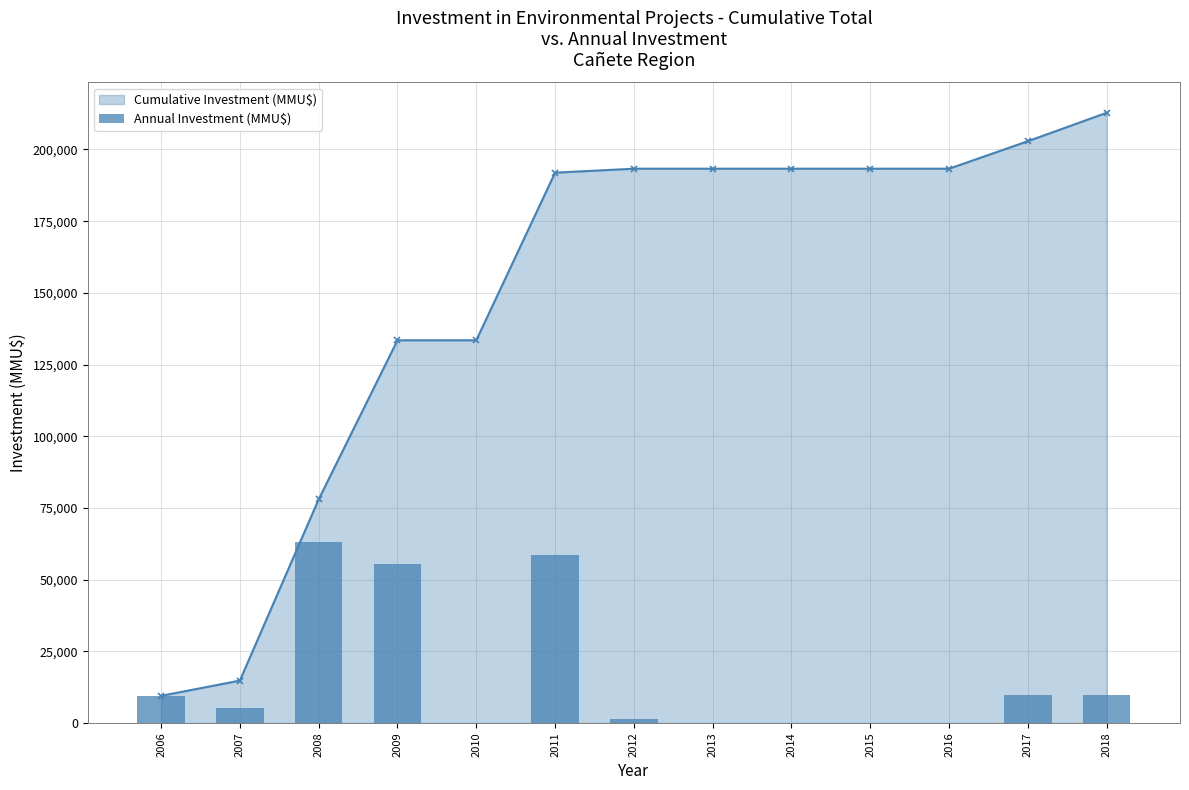

Count the number of categories in the chart.

13